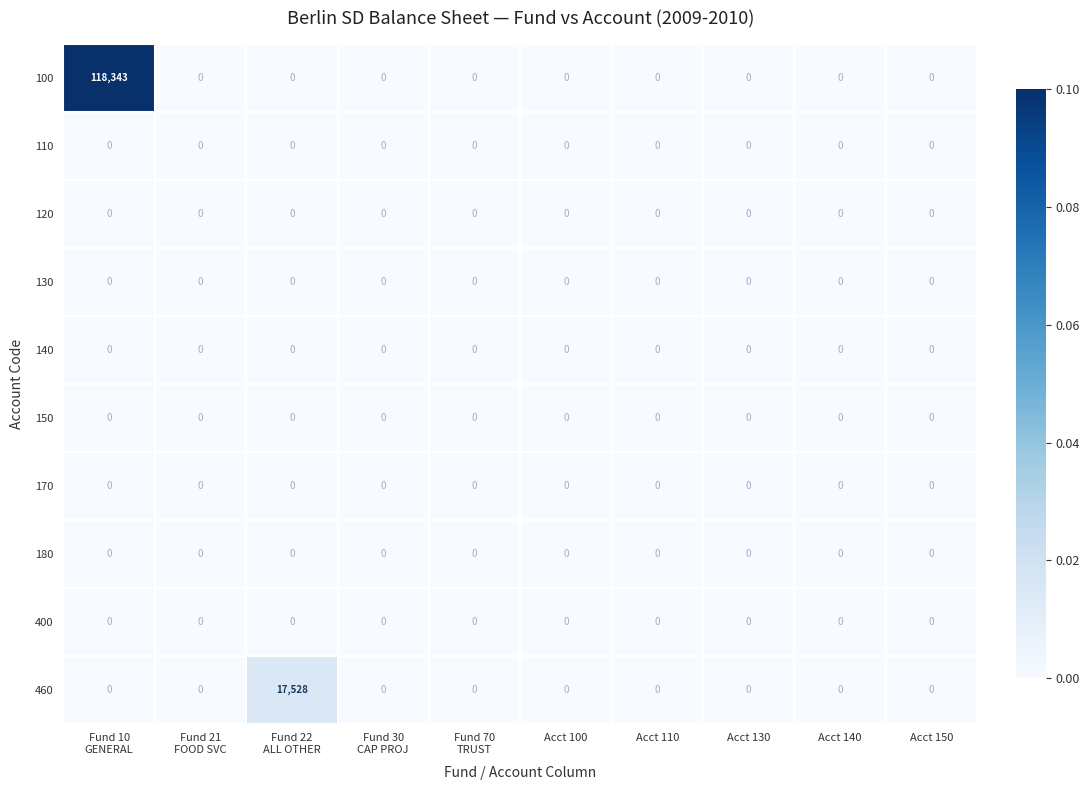

Which series has the widest spread of values?

100